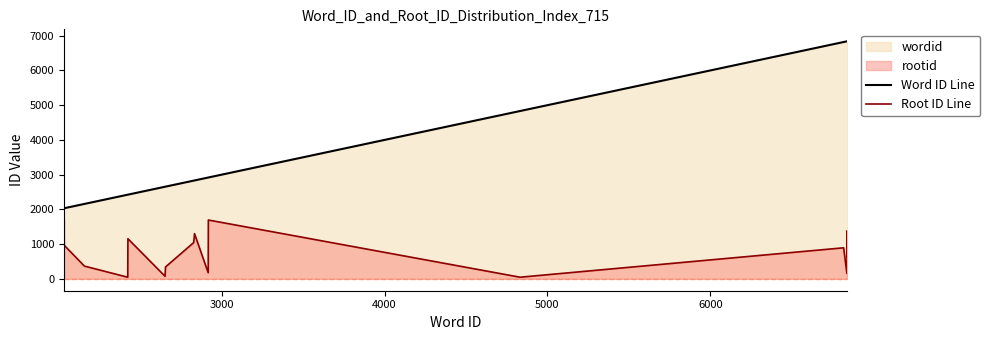

How many data points in Root ID Line are above 894?

8